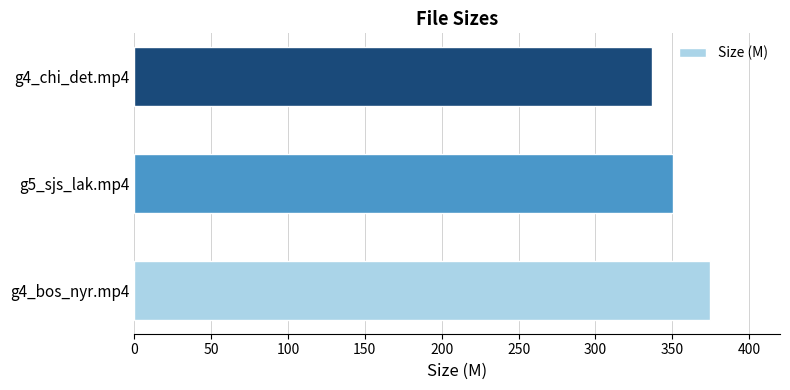

The value at g4_chi_det.mp4 is 451.3. True or false?

False